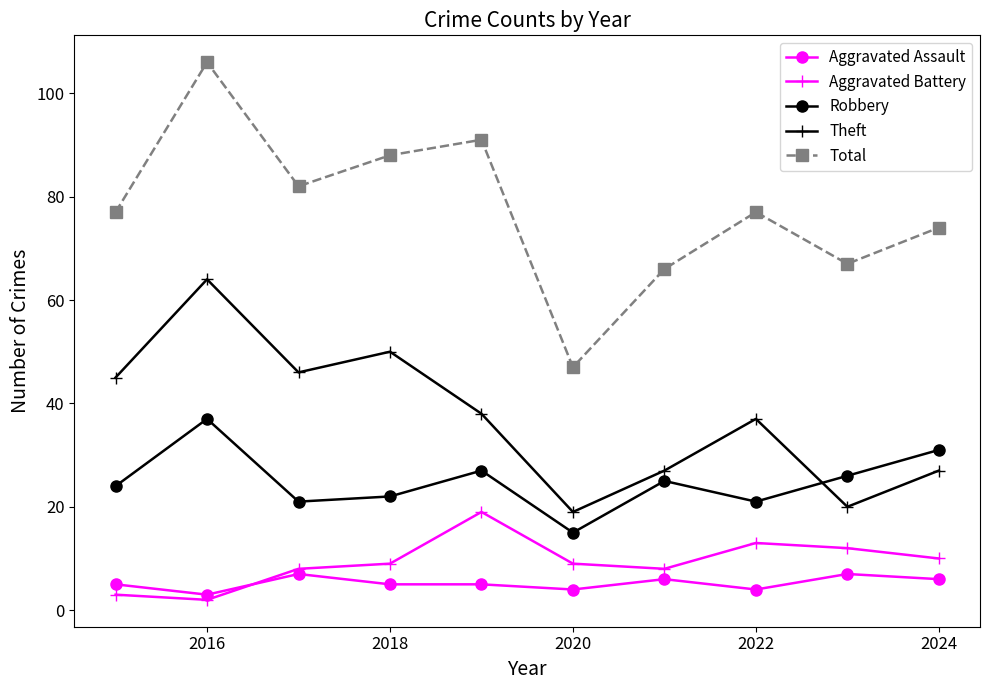

What are all the series names shown in the legend?

Aggravated Assault, Aggravated Battery, Robbery, Theft, Total